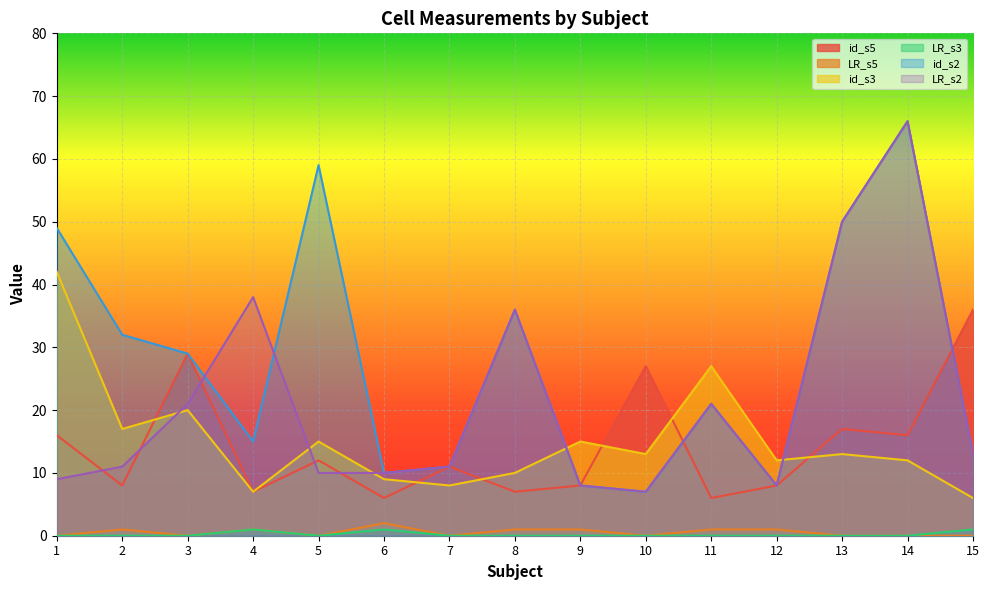

Which series ends up on top after the final intersection of id_s5 and id_s2?

id_s5